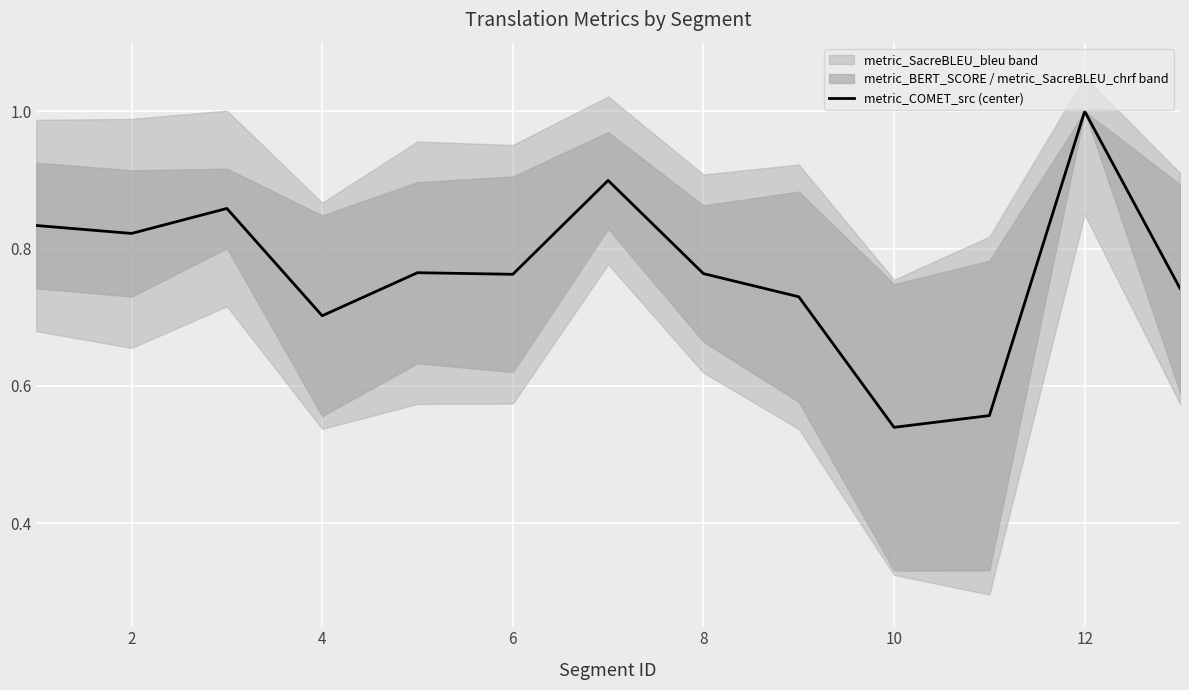

Is it true that metric_COMET_src (center) equals 1.0 at 12?

True